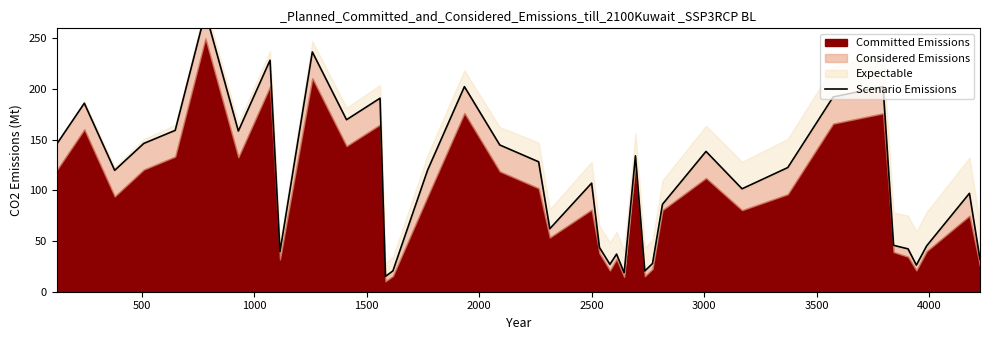

Does the chart display data point markers on the line(s)?

No